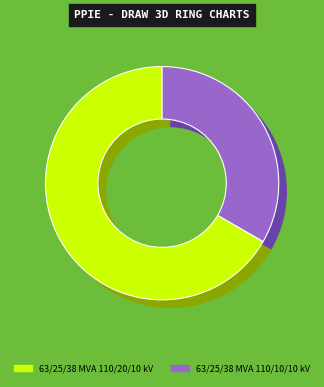

What is the change in value from 63/25/38 MVA 110/20/10 kV to 63/25/38 MVA 110/10/10 kV?

-10